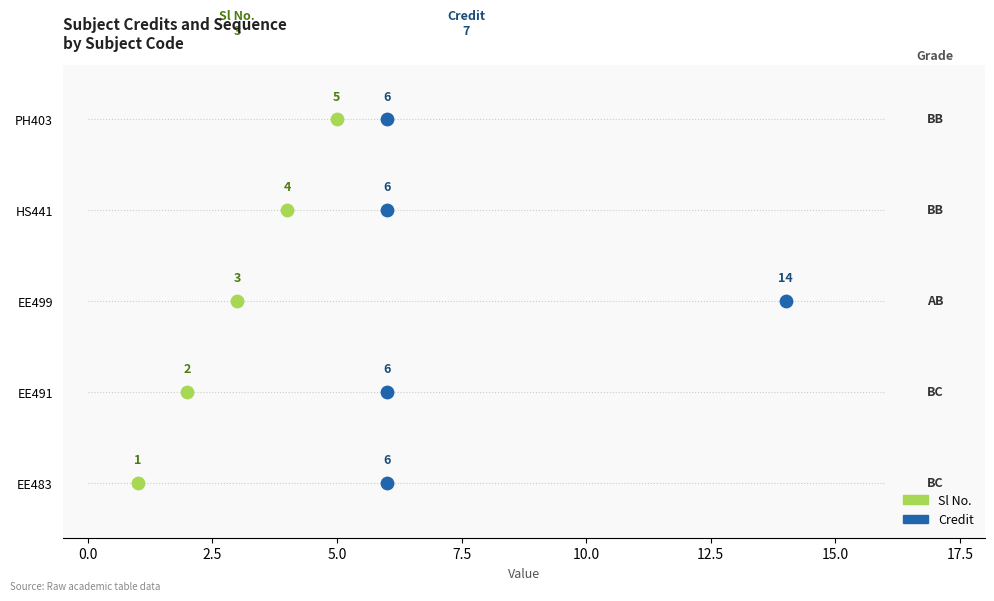

What are all the series names shown in the legend?

Sl No., Credit